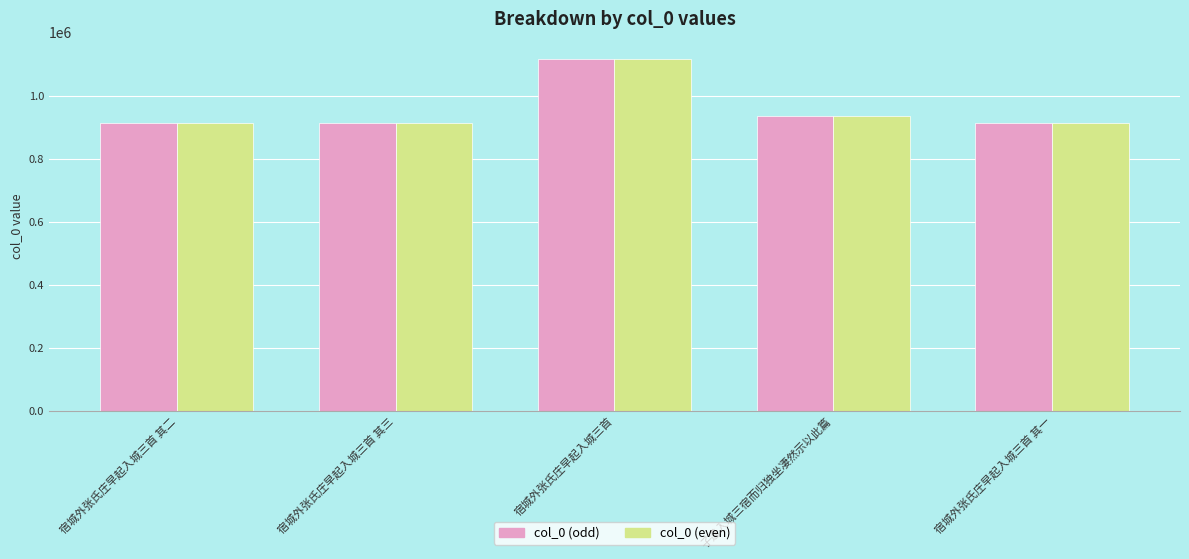

Where does the col_0 (even) series first go above 913373?

宿城外张氏庄早起入城三首